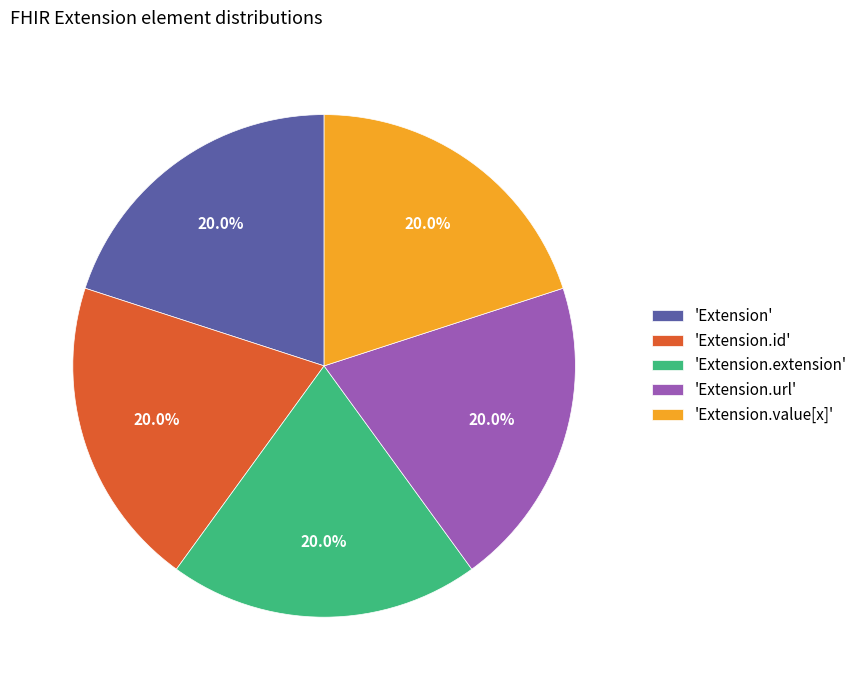

Approximately how many times larger is the value at 'Extension.id' compared to 'Extension.url'?

1.0